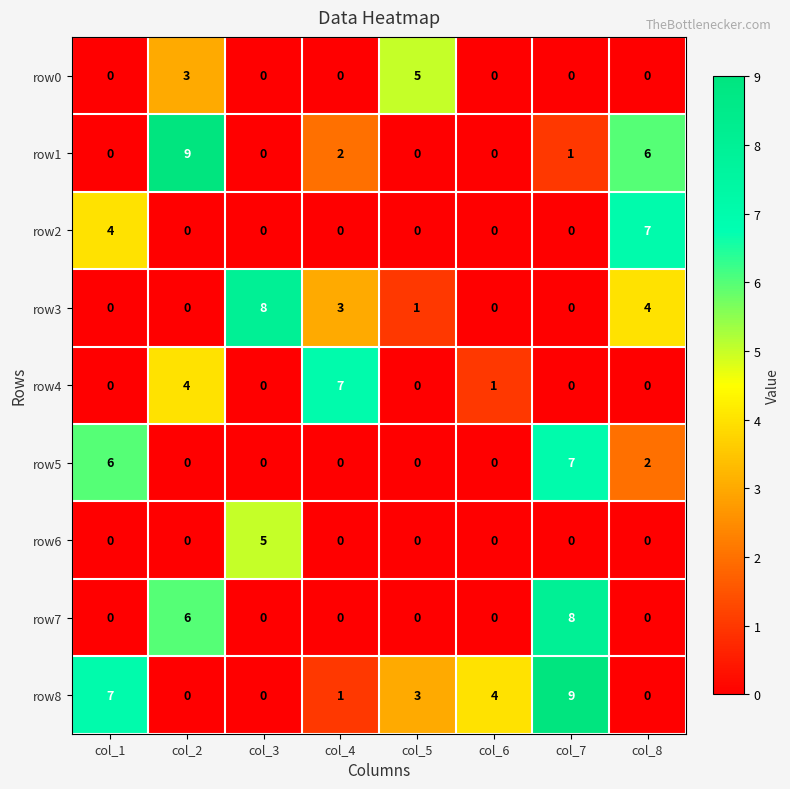

True or false: row5 has a value of -4 at col_6.

False